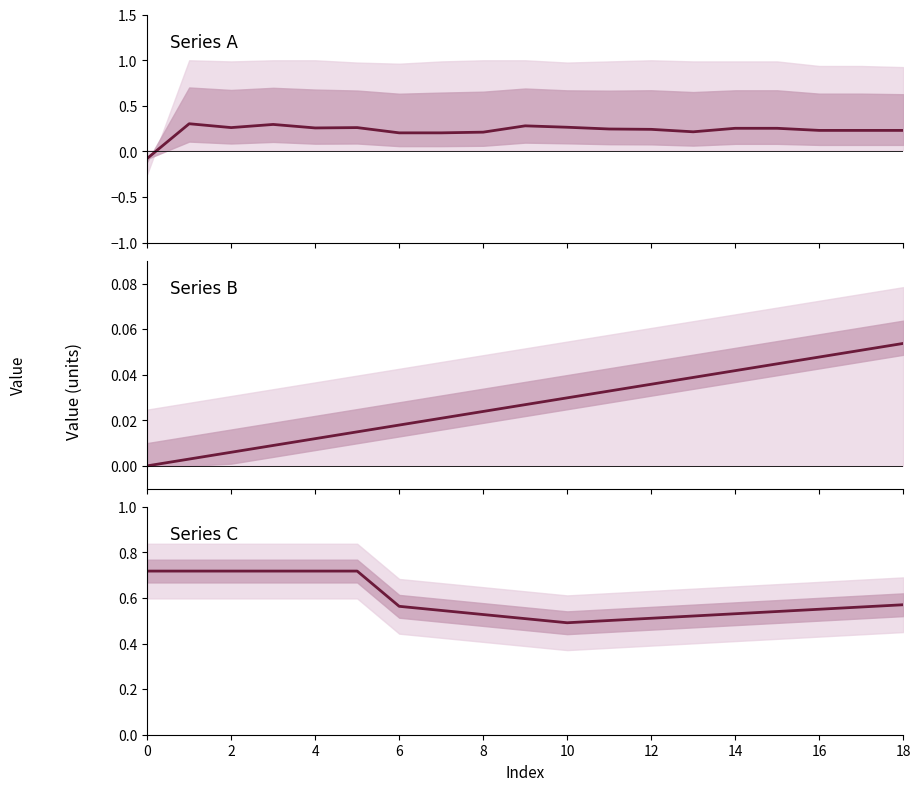

True or false: the data shows 0.3 at 15.

False